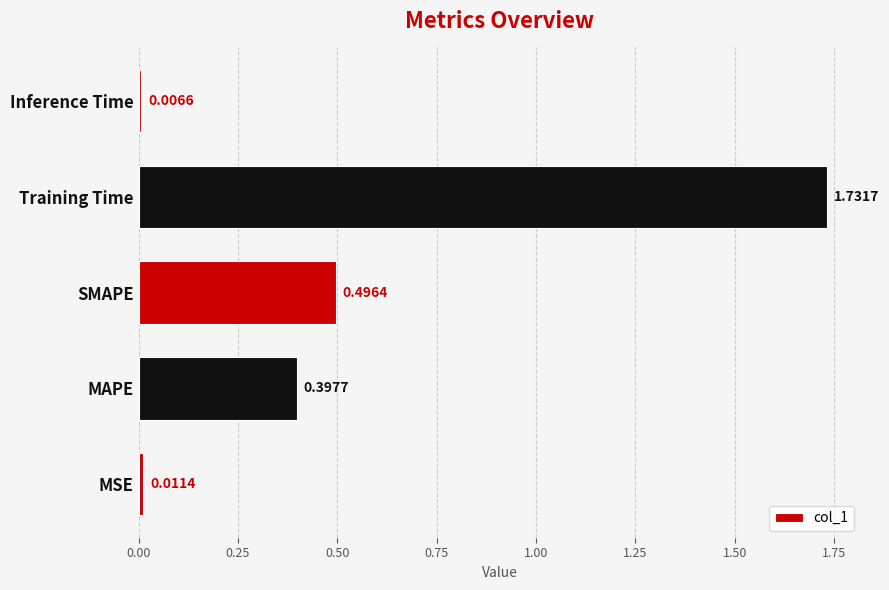

How many bars are there in total?

5